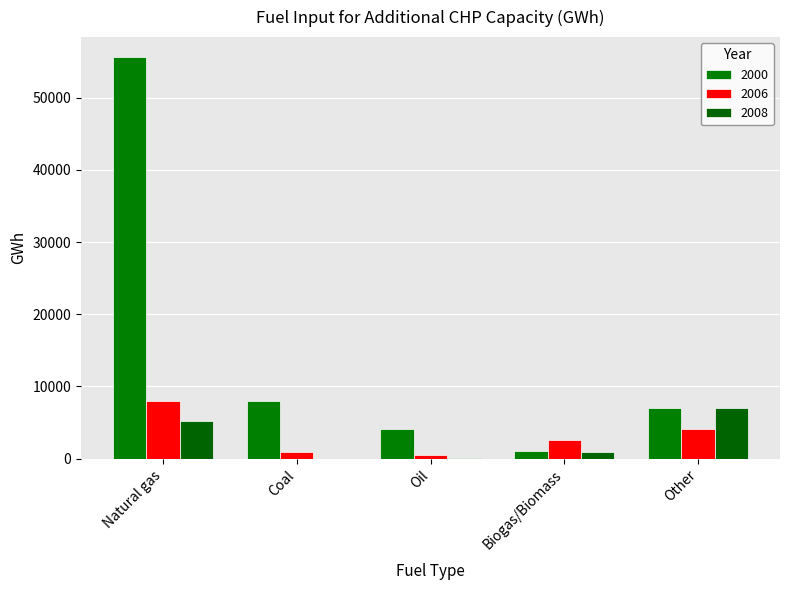

Rank the categories by 2006 value from highest to lowest.

Natural gas, Other, Biogas/Biomass, Coal, Oil